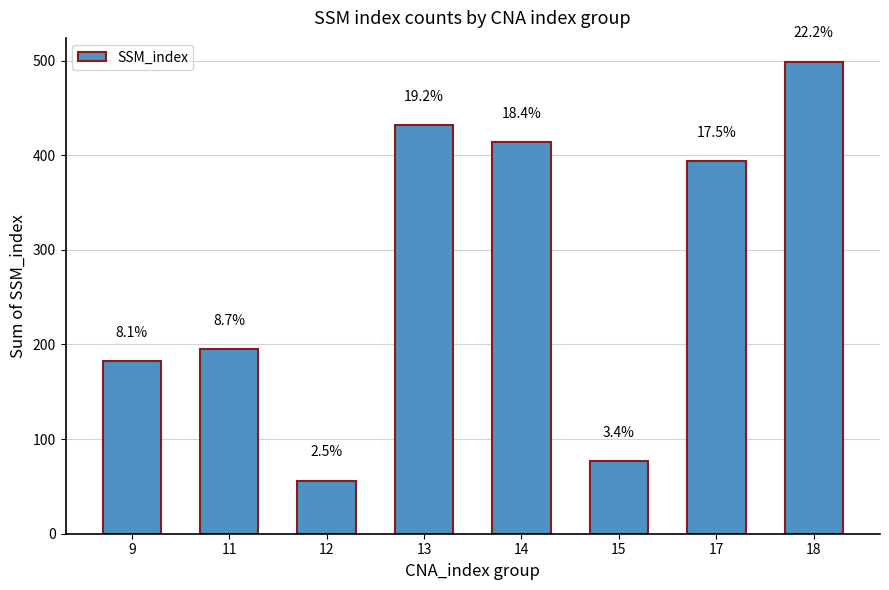

Does the chart contain any negative values?

No